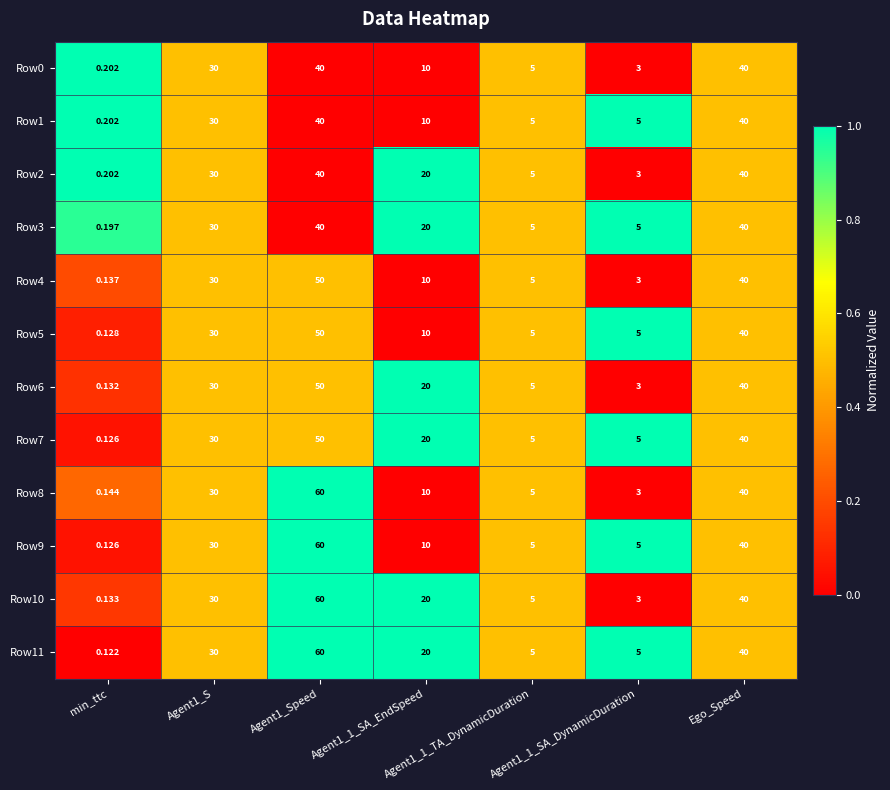

Is the value of Row3 at Agent1_S greater than the value of Row8 at Agent1_Speed?

No